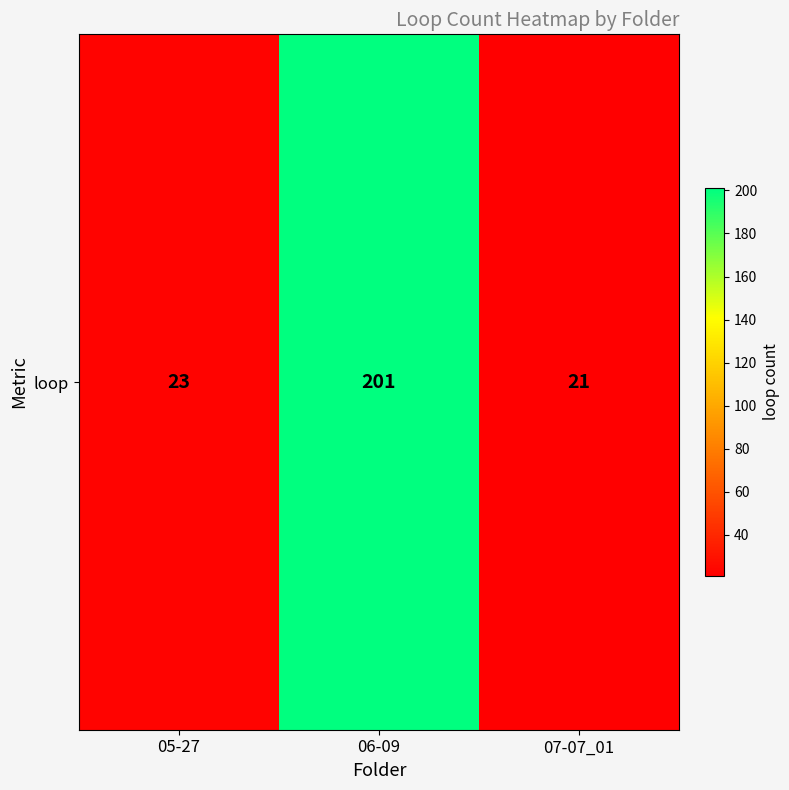

Rank the categories by value from lowest to highest.

07-07_01, 05-27, 06-09